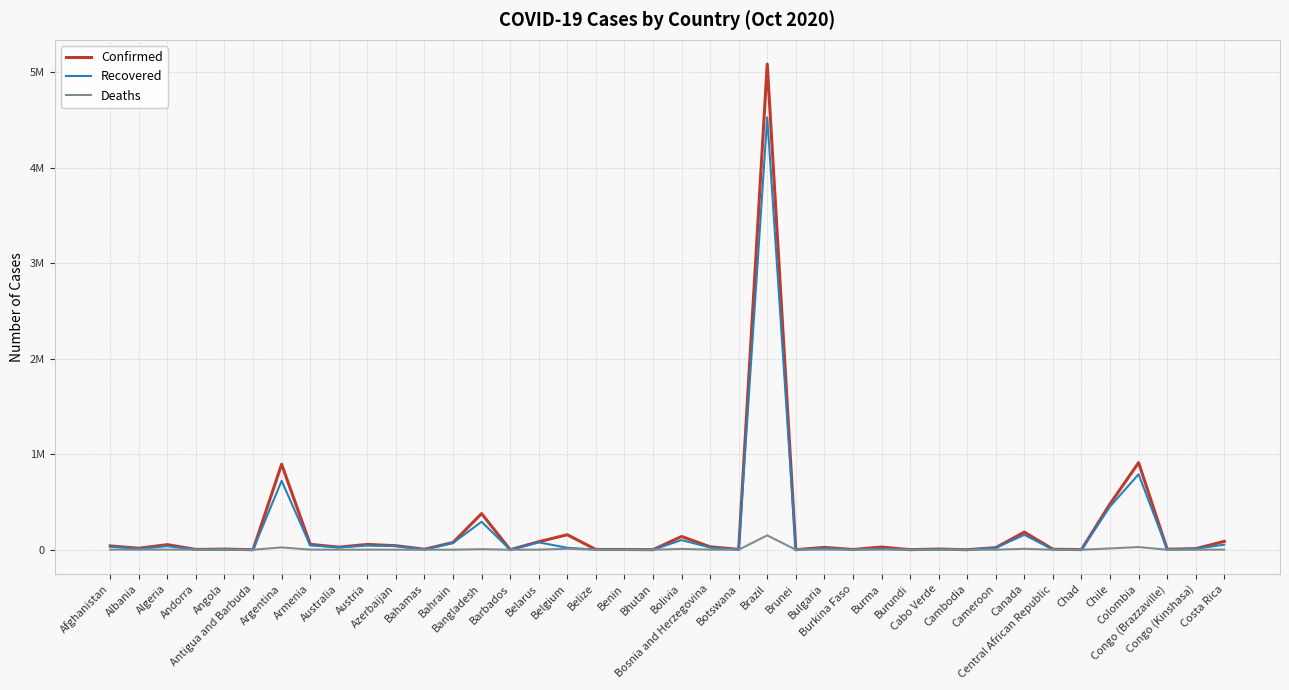

Does the chart have visible grid lines?

Yes